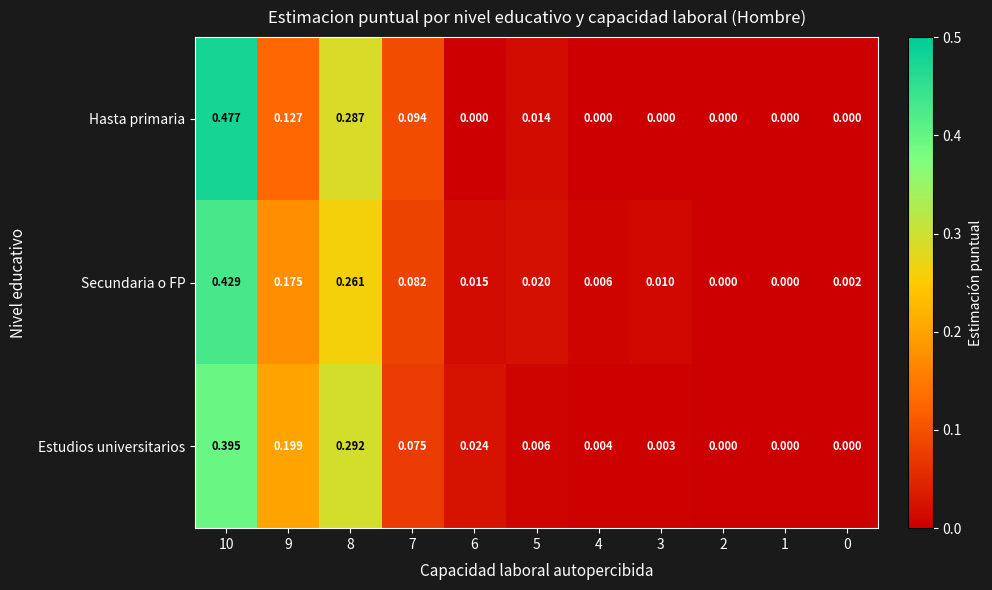

Which series has the largest total across all categories?

Secundaria o FP